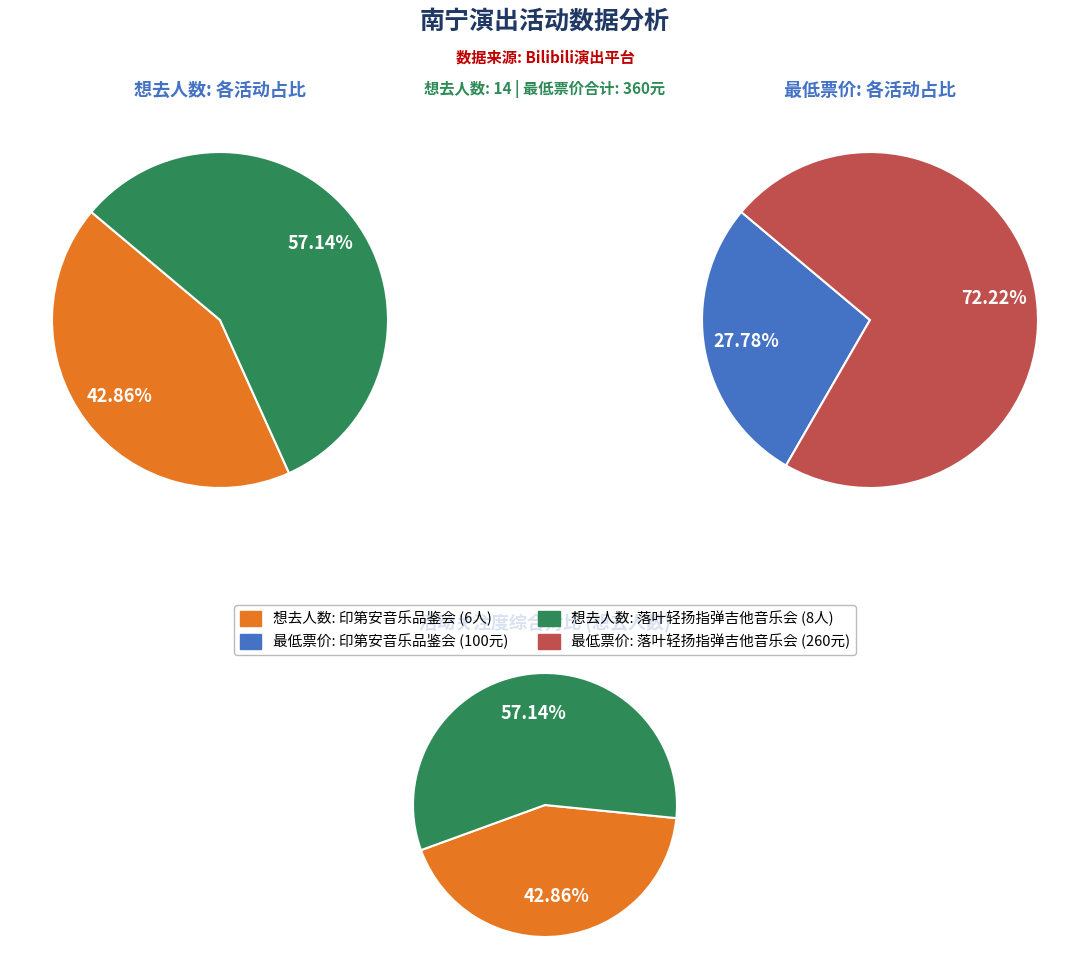

To the nearest percent, what portion does 南宁·井草圣二 2024《落叶轻扬》指弹吉他音乐会 represent?

57%